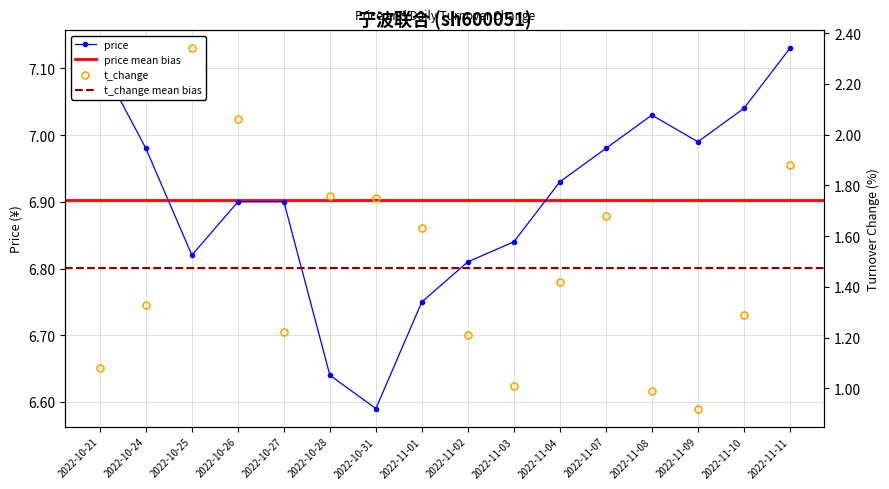

Reading right to left, transcribe all the data shown in this chart.

price: 7.1	7.0	7.0	7.0	7.0	6.9	6.8	6.8	6.8	6.6	6.6	6.9	6.9	6.8	7.0	7.1
t_change: 1.9	1.3	0.9	1.0	1.7	1.4	1.0	1.2	1.6	1.8	1.8	1.2	2.1	2.3	1.3	1.1